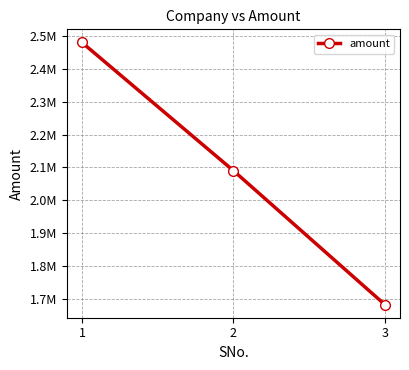

Which category has the lowest value across all series?

3